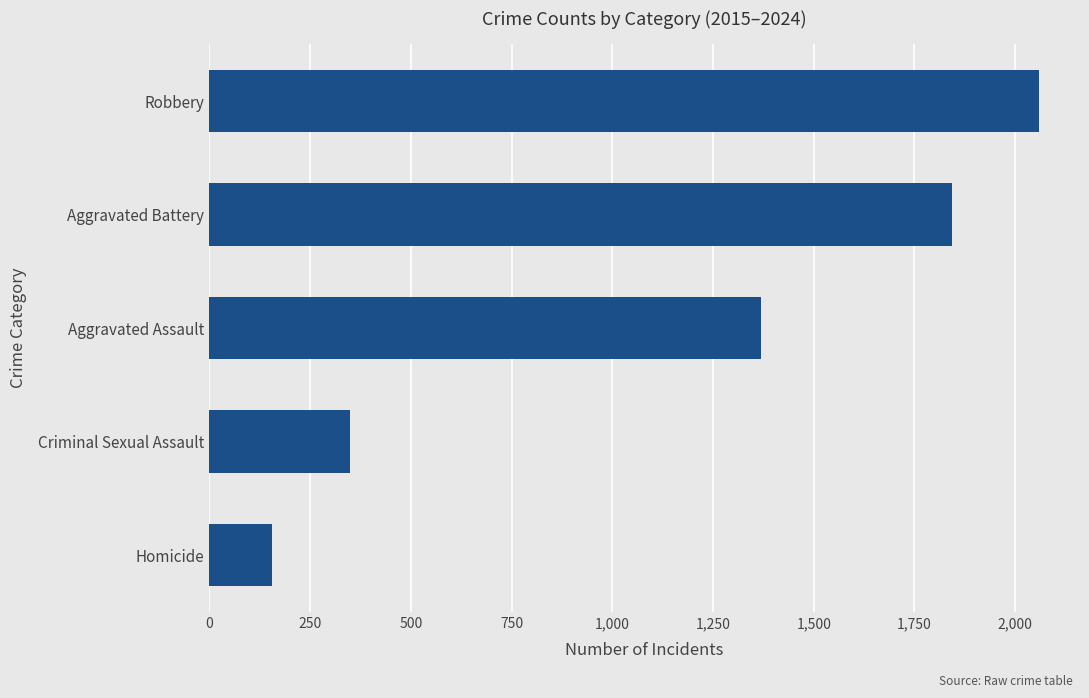

Read the value at Robbery.

2058